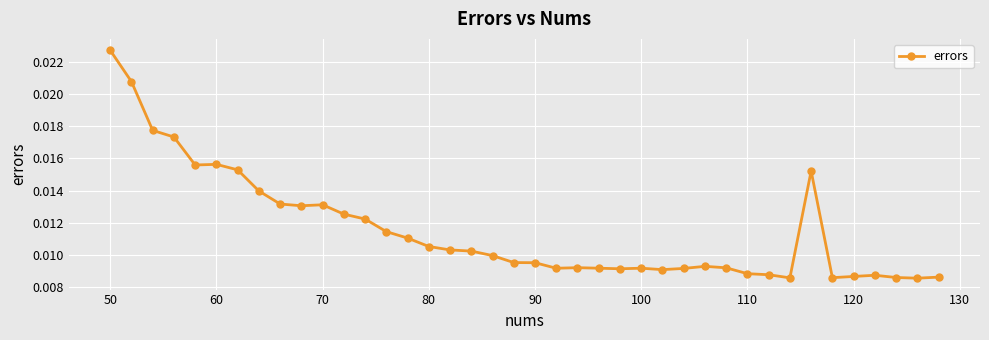

True or false: the data has more than 0 interior local peaks.

True